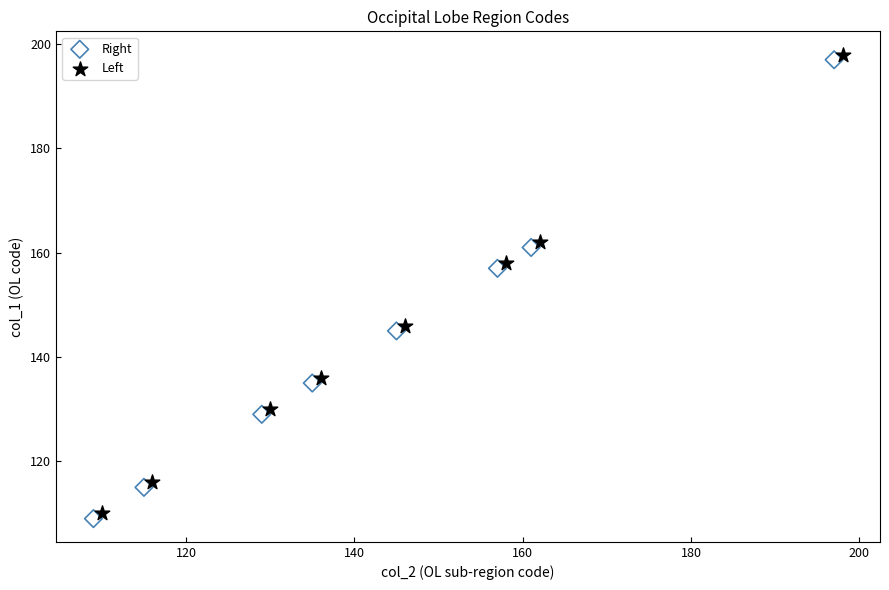

What are all the series names shown in the legend?

Right, Left